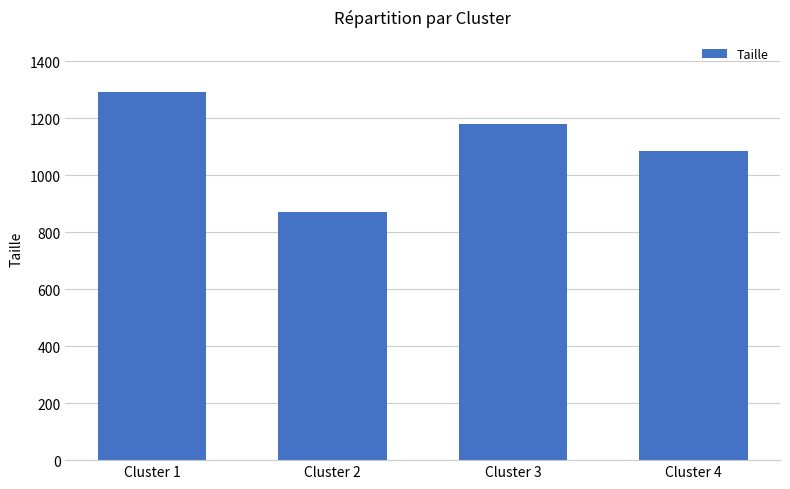

Where is the data nearest to the value 1081?

Cluster 4